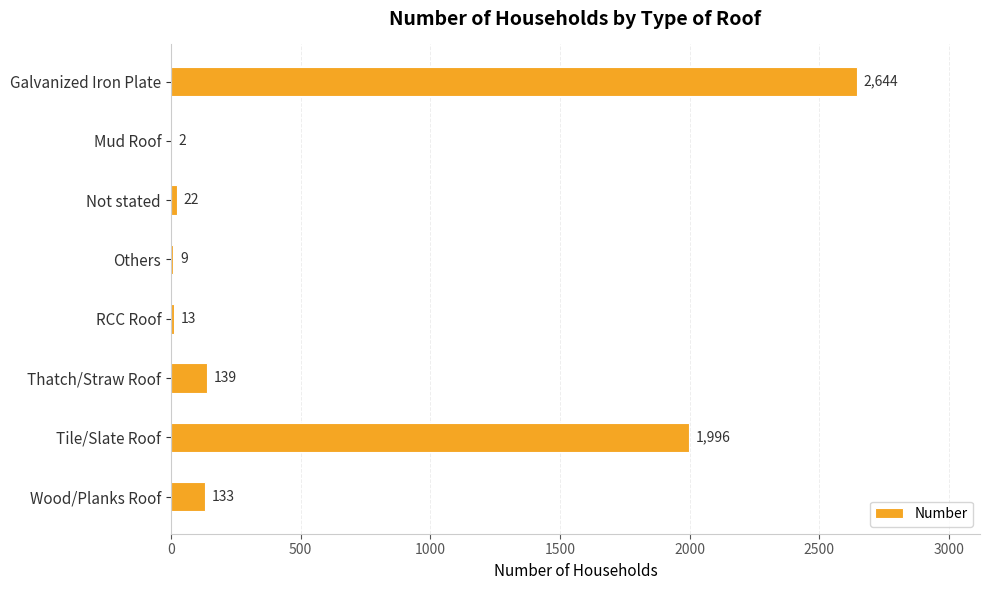

Which category has the highest value across all series?

Galvanized Iron Plate